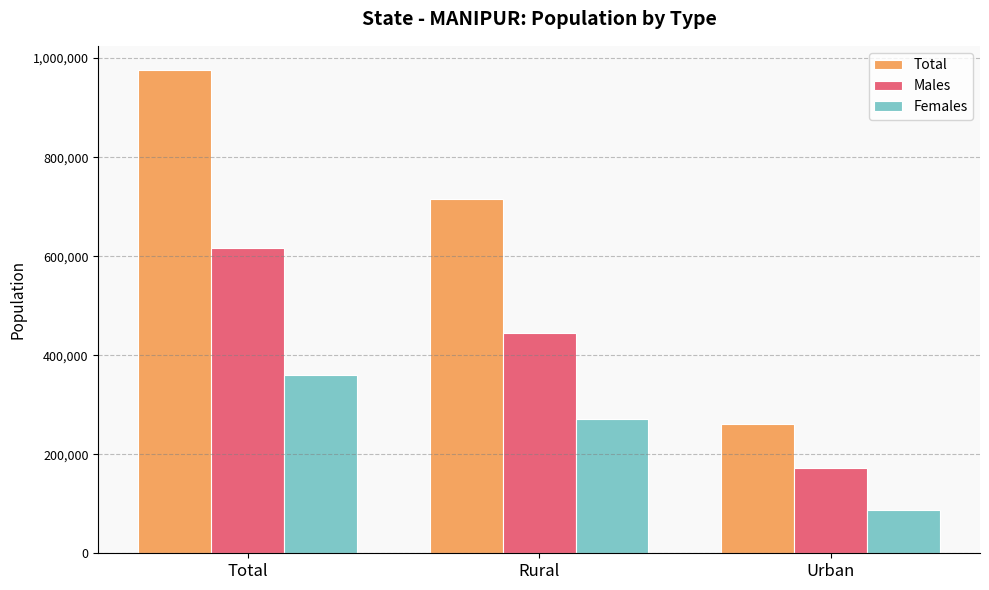

Reading left to right, what are all the values shown in this chart?

Total: Total=976032	Rural=715333	Urban=260699
Males: Total=616776	Rural=443930	Urban=172846
Females: Total=359256	Rural=271403	Urban=87853